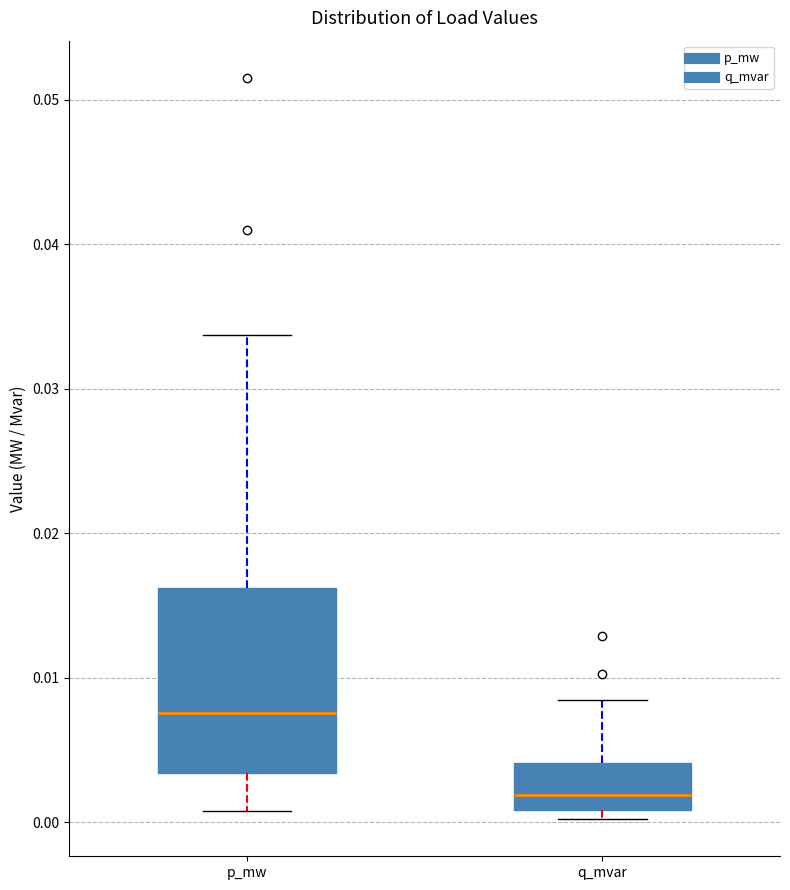

Comparing the boxes themselves (not the whiskers), which one is the tallest?

p_mw